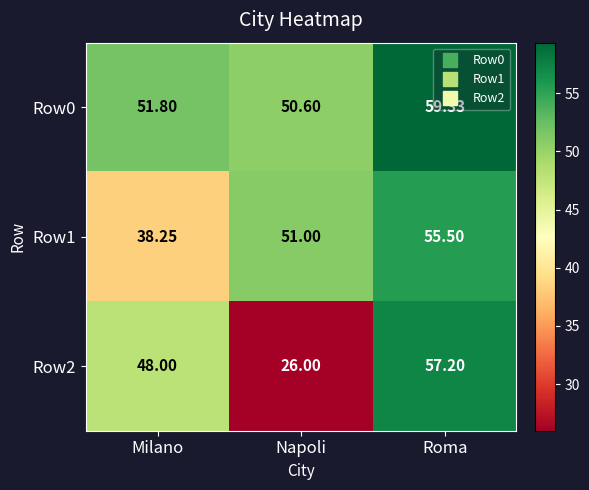

Where is Row0 nearest to the value 54?

Milano